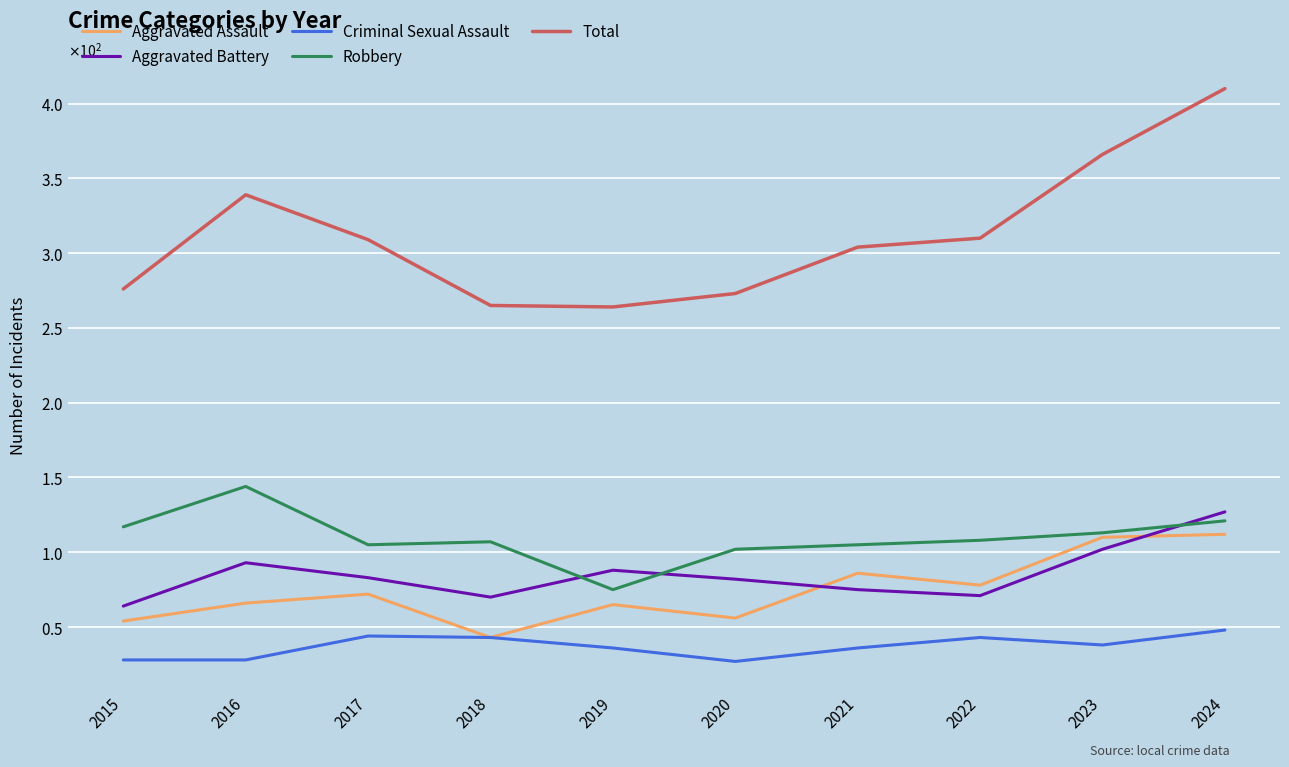

Which has a higher value, 2015 or 2021?

2021